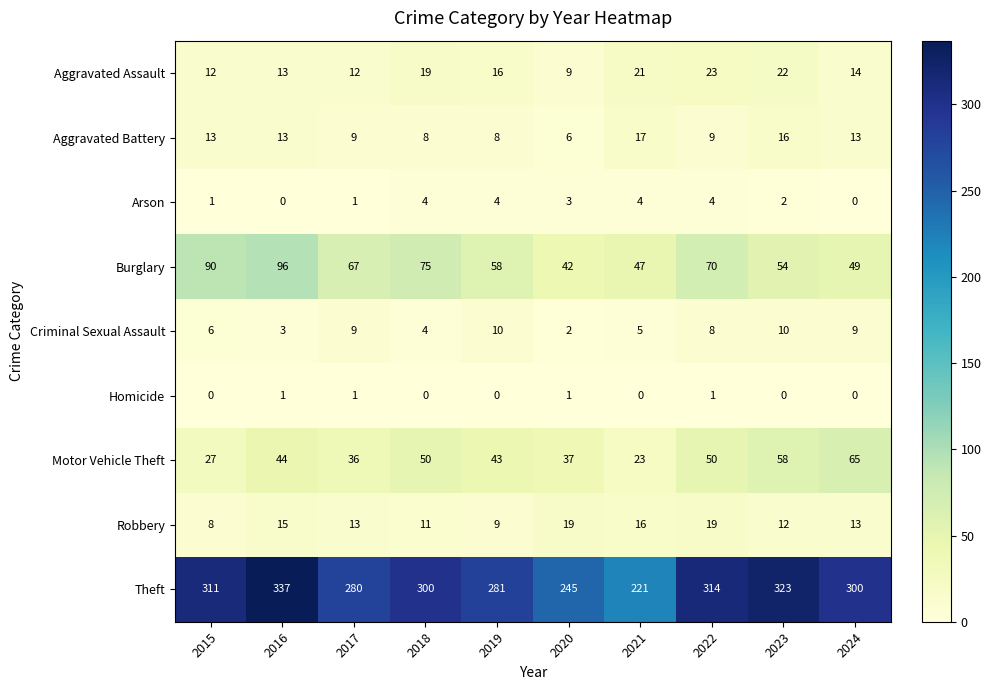

The value of Motor Vehicle Theft at 2022 is 20. True or false?

False